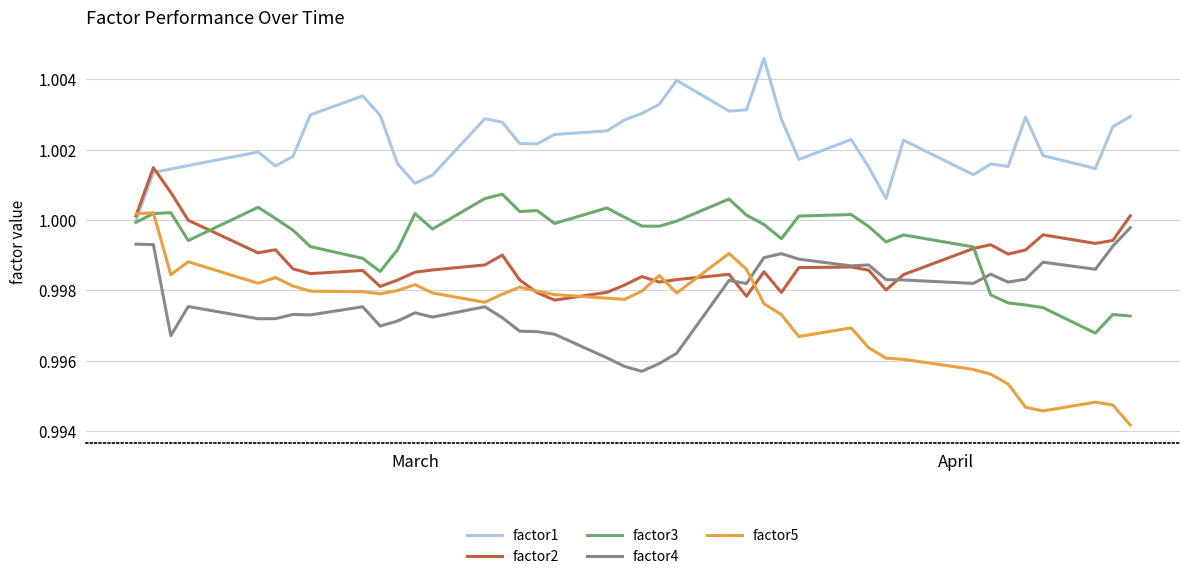

Which series has the widest spread of values?

factor5